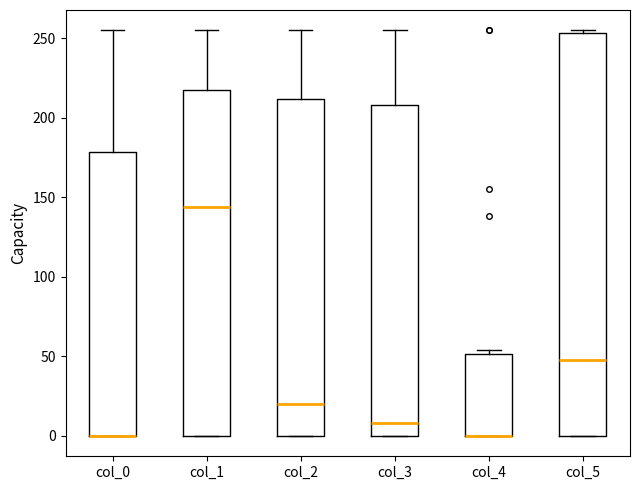

Reading left to right, read every box against the y-axis: the position of its median line, the range the box covers, and the ends of its whiskers. The values are not printed on the chart, so give them approximately, as read against the axis.

col_0: median 0 (drawn on the box's lower edge), box 0 to 180, whiskers 0 to 255
col_1: median 145, box 0 to 220, whiskers 0 to 255
col_2: median 20, box 0 to 210, whiskers 0 to 255
col_3: median 10, box 0 to 210, whiskers 0 to 255
col_4: median 0 (drawn on the box's lower edge), box 0 to 50, whiskers 0 to 55
col_5: median 50, box 0 to 255, whiskers 0 to 255 (just above the box's upper edge)